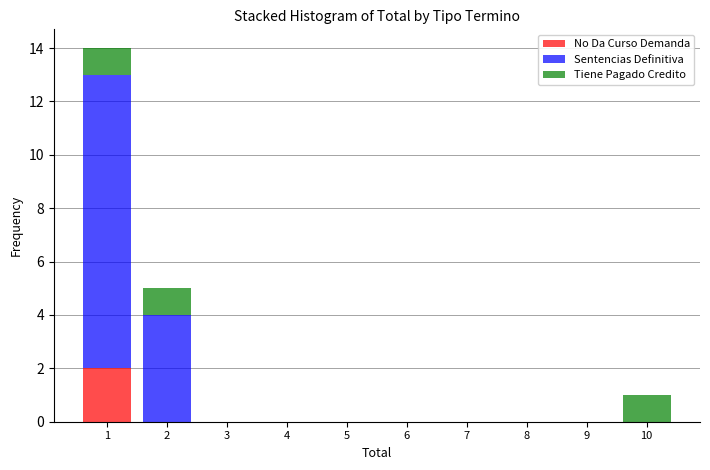

Reading left to right, transcribe this chart: for each stacked bar, give the range it covers on the x-axis and its total height. The values are not printed on the chart, so give them approximately, as read against the axis.

0.5 to 1.5: 14
1.5 to 2.5: 5
2.5 to 3.5: 0
3.5 to 4.5: 0
4.5 to 5.5: 0
5.5 to 6.5: 0
6.5 to 7.5: 0
7.5 to 8.5: 0
8.5 to 9.5: 0
9.5 to 10.5: 1